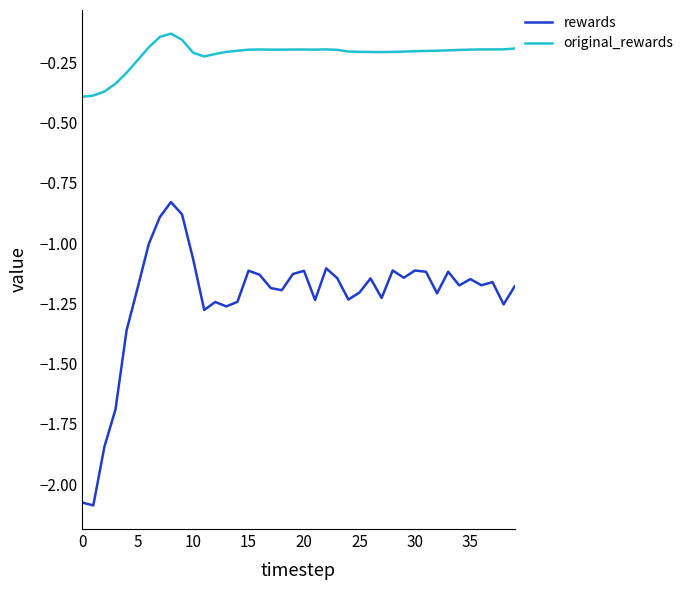

Count the number of categories in the chart.

40